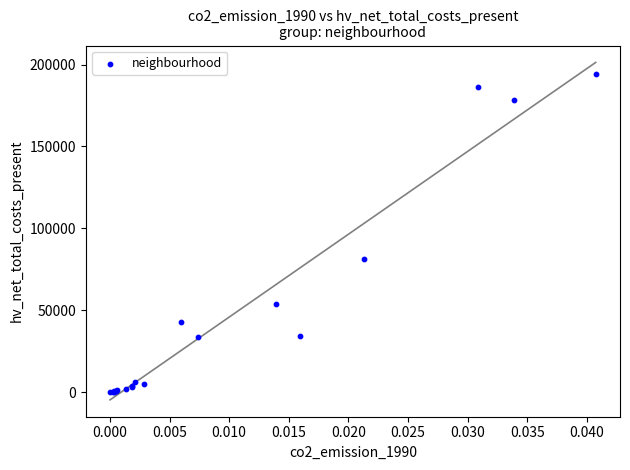

What Y value in the scatter plot is closest to 97121?

81119.1